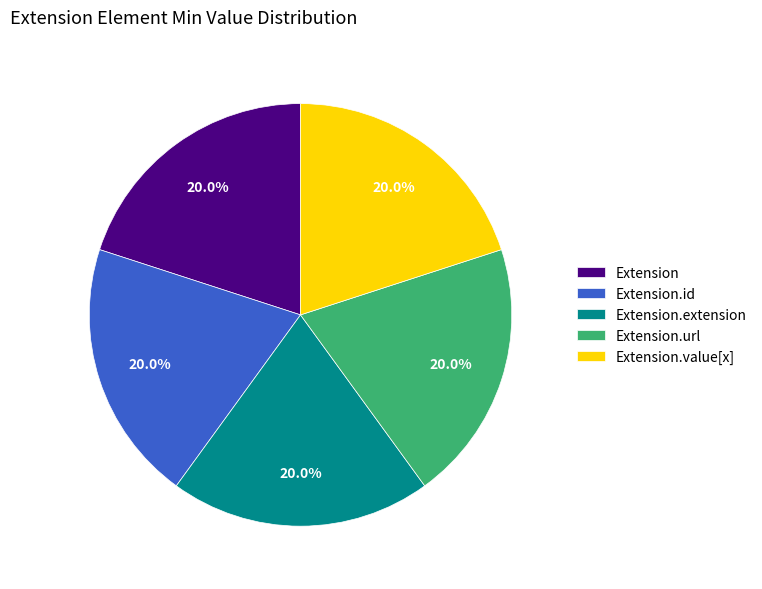

Approximately how many times larger is the value at Extension.extension compared to Extension.url?

1.0